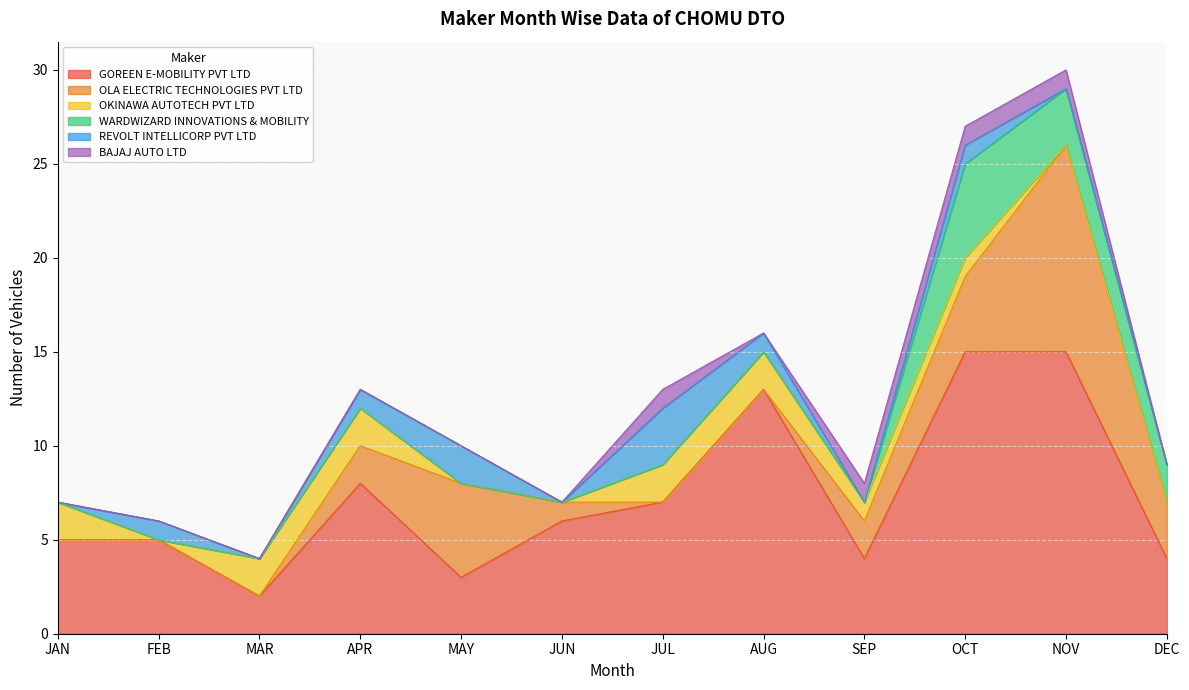

At which label does GOREEN E-MOBILITY PVT LTD reach its minimum?

MAR